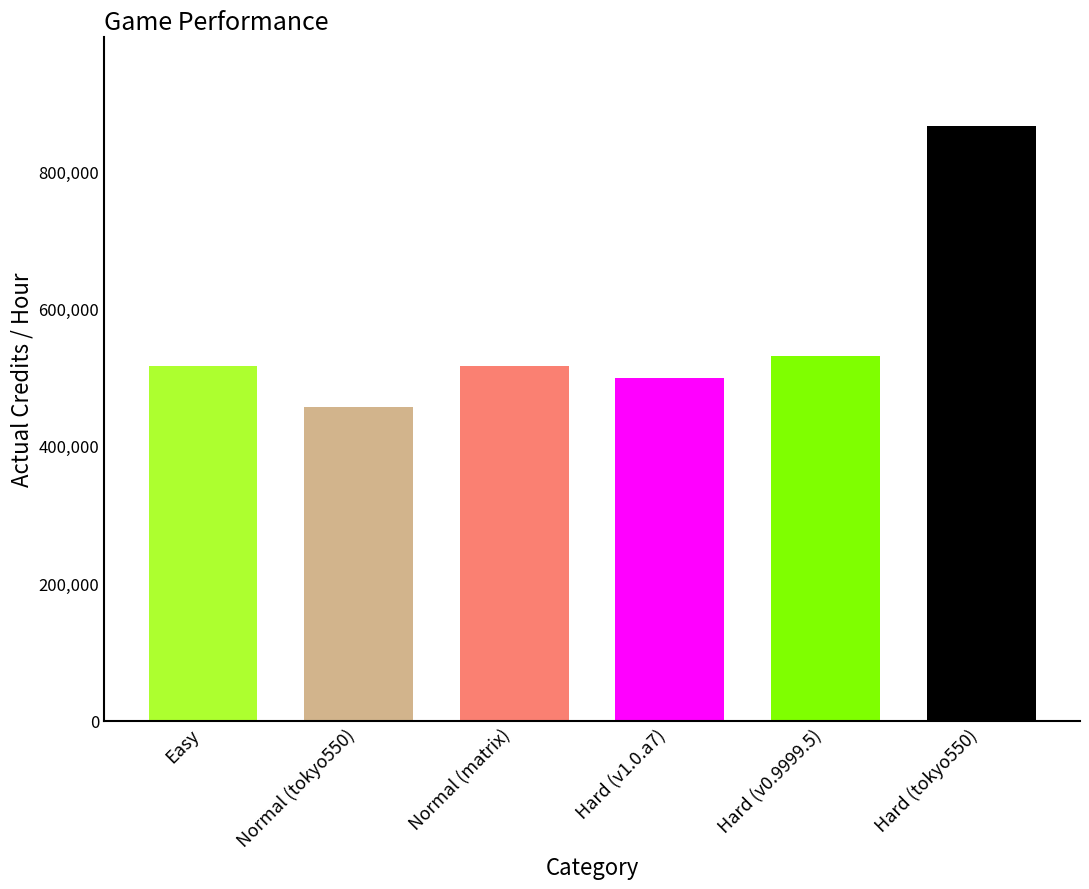

What is the difference between the maximum and minimum values?

408184.1